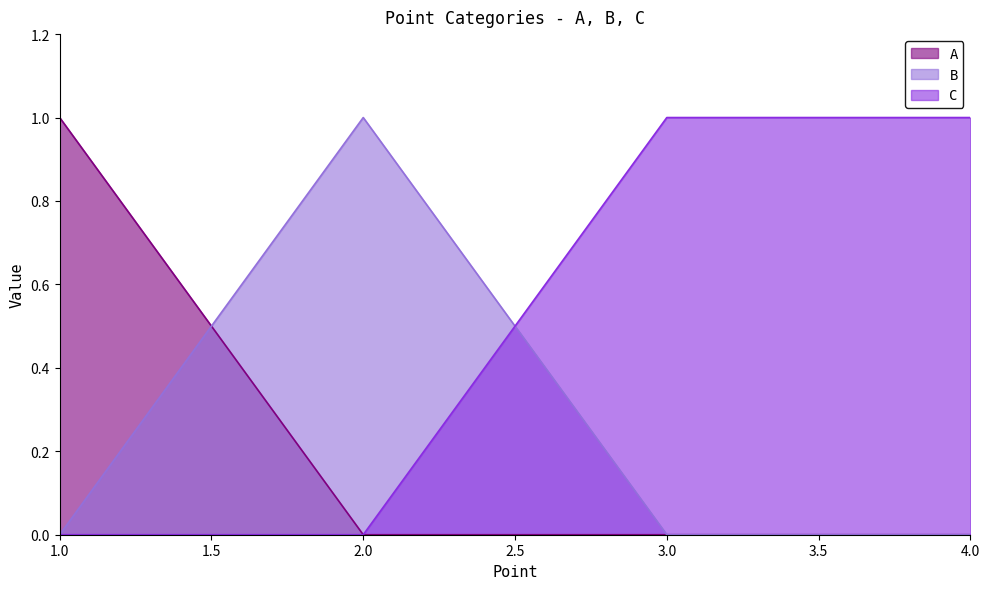

True or false: A has more than 0 interior local peaks.

False